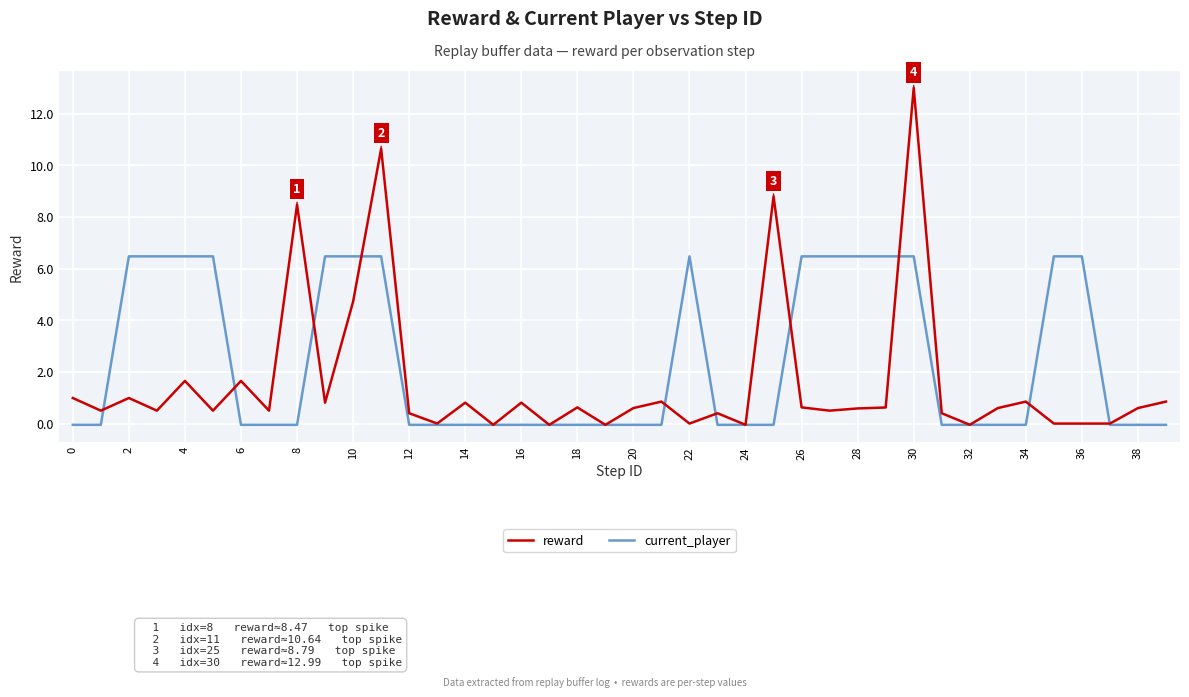

What is the difference between the maximum and second lowest values in the current_player series?

6.5